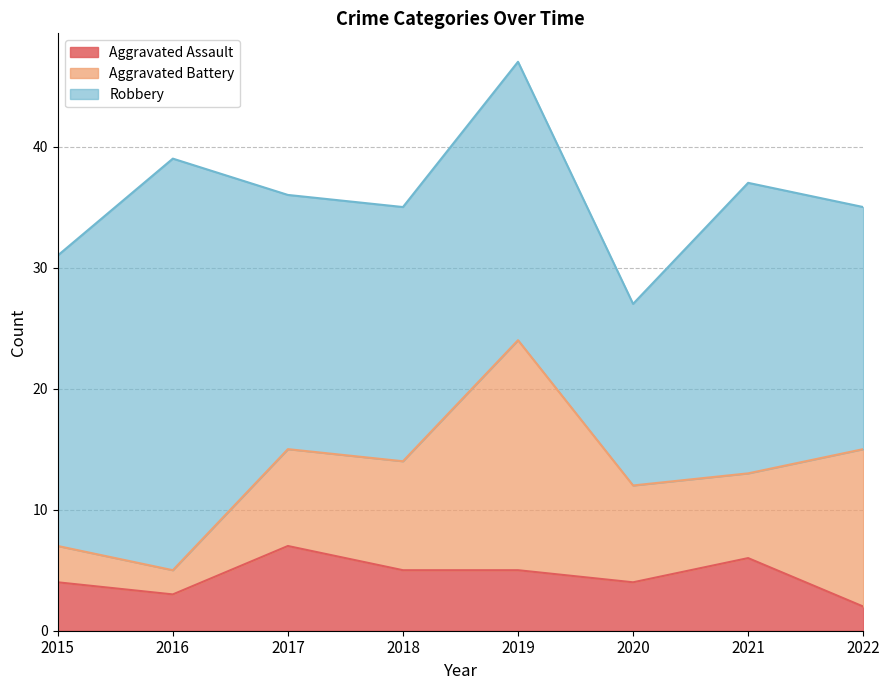

What is the spread (max minus min) of values at 2019?

18